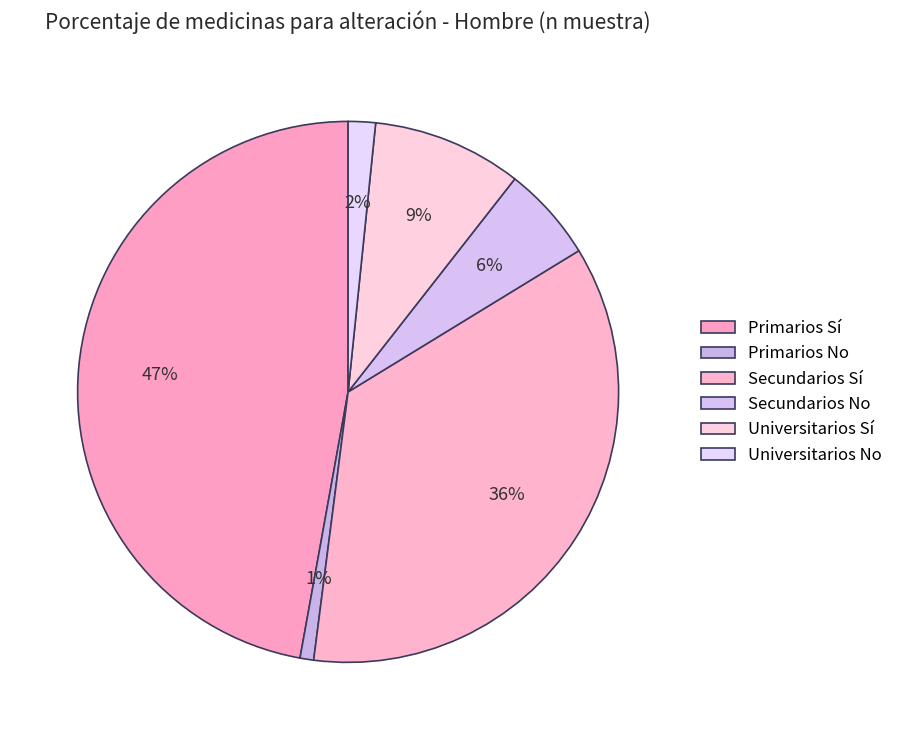

How many slices are in this pie chart?

6